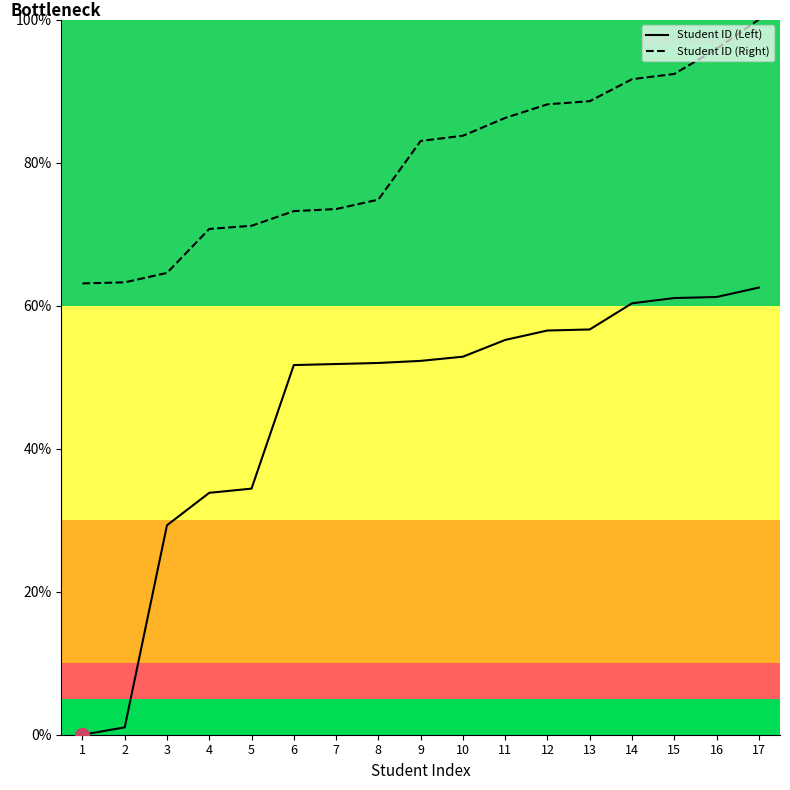

How many values in the Student ID (Right) series exceed 83?

9